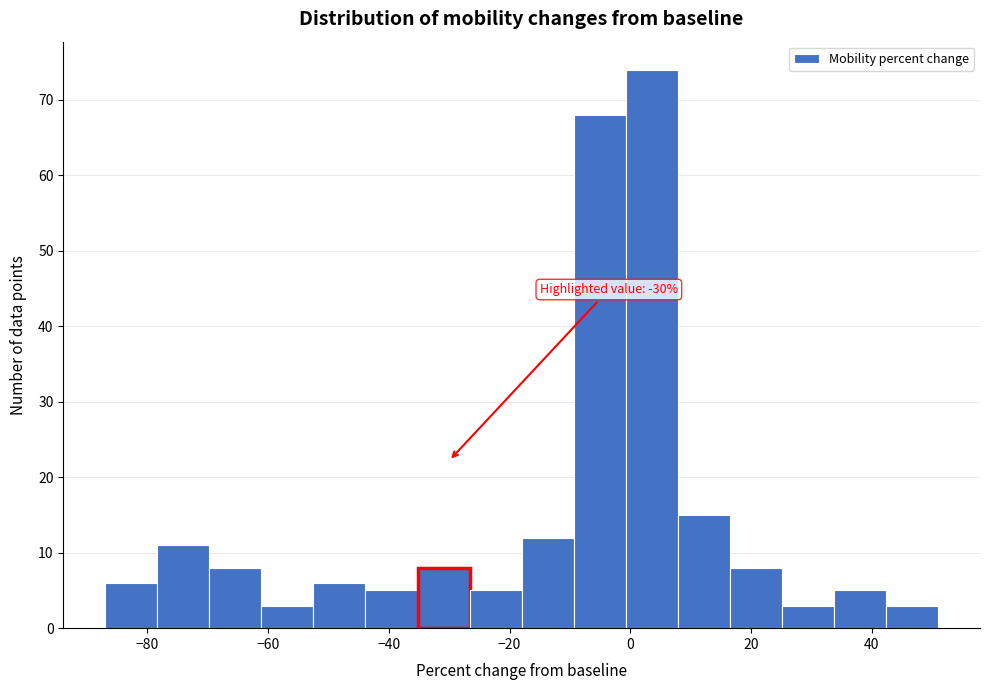

Over which range of the x-axis is the bar tallest?

0 to 8